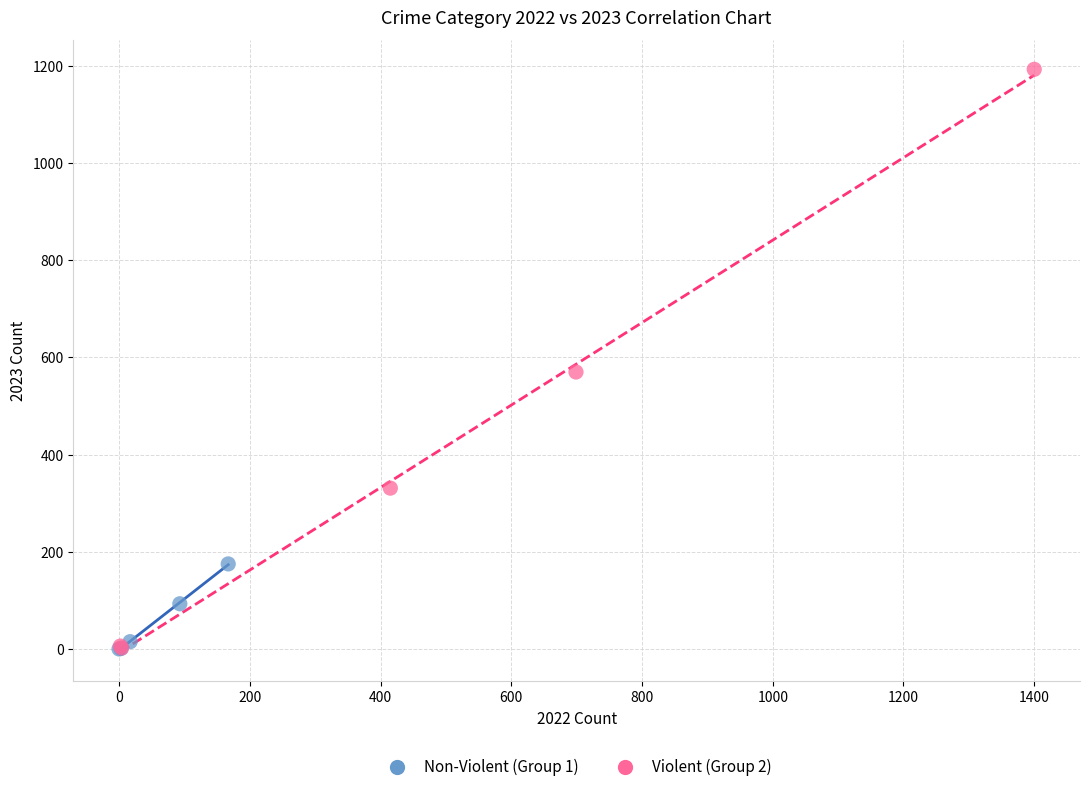

Which series contains the highest Y value?

Violent (Group 2)